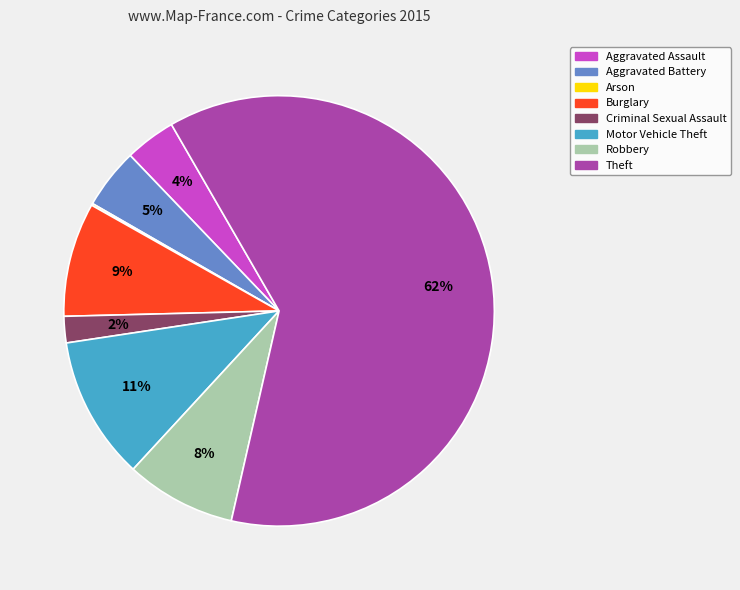

Which has a higher value, Burglary or Aggravated Assault?

Burglary